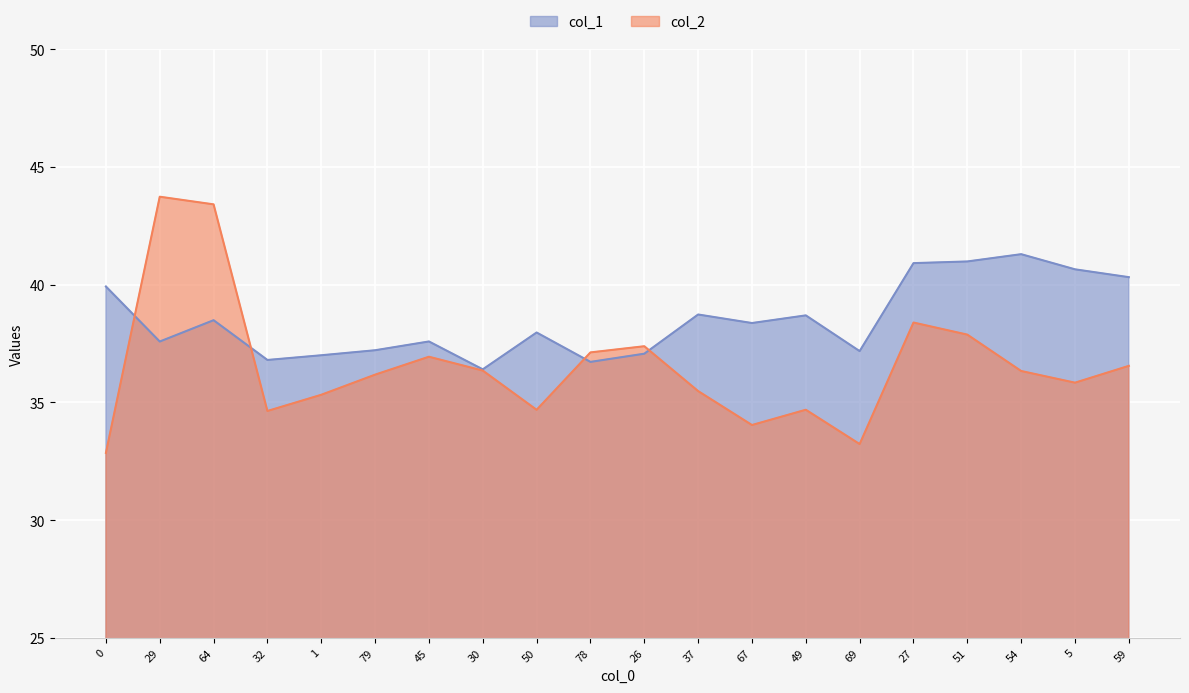

Reading left to right, extract all data points from this chart.

col_1: 0=39.9	29=37.6	64=38.5	32=36.8	1=37.0	79=37.2	45=37.6	30=36.4	50=38.0	78=36.7	26=37.1	37=38.7	67=38.4	49=38.7	69=37.2	27=40.9	51=41.0	54=41.3	5=40.6	59=40.3
col_2: 0=32.9	29=43.7	64=43.4	32=34.6	1=35.3	79=36.2	45=36.9	30=36.3	50=34.7	78=37.1	26=37.4	37=35.5	67=34.0	49=34.7	69=33.2	27=38.4	51=37.9	54=36.3	5=35.8	59=36.5